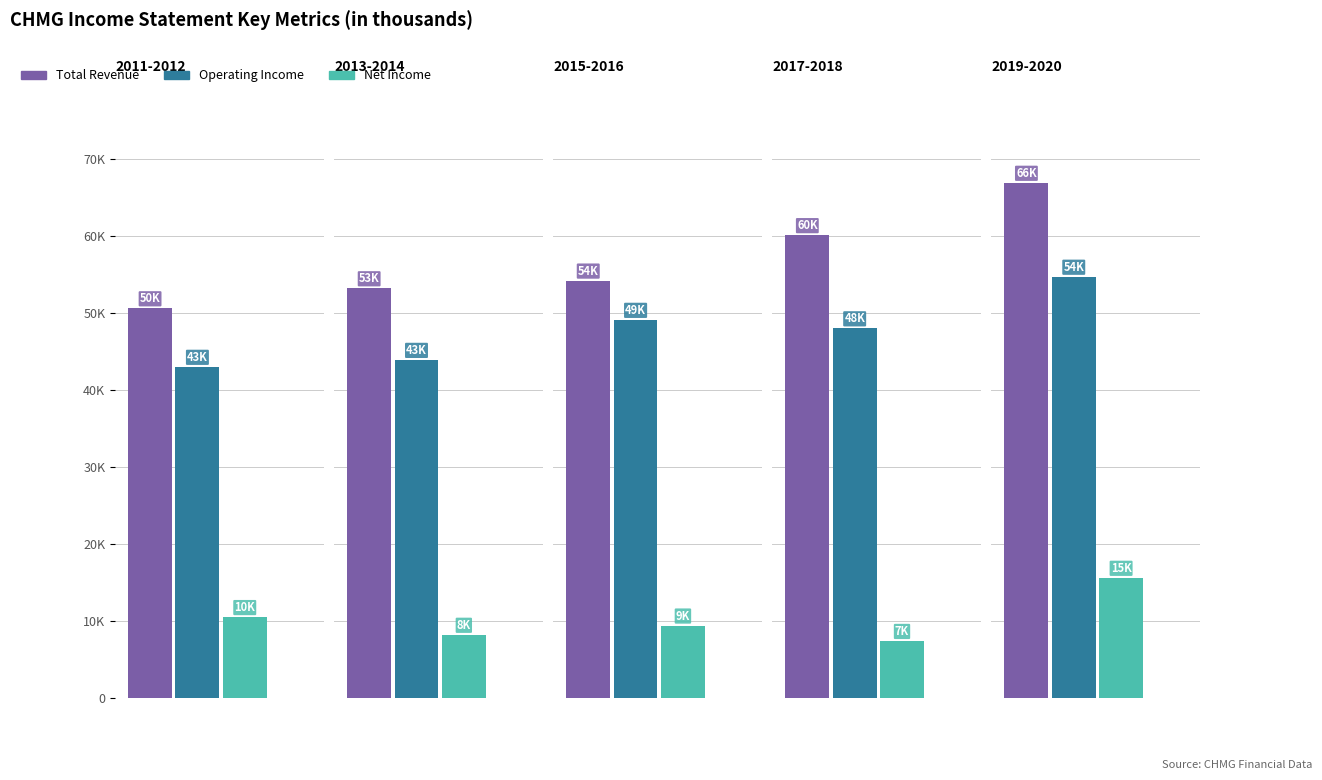

At which label is Total Revenue closest to 58750?

2017